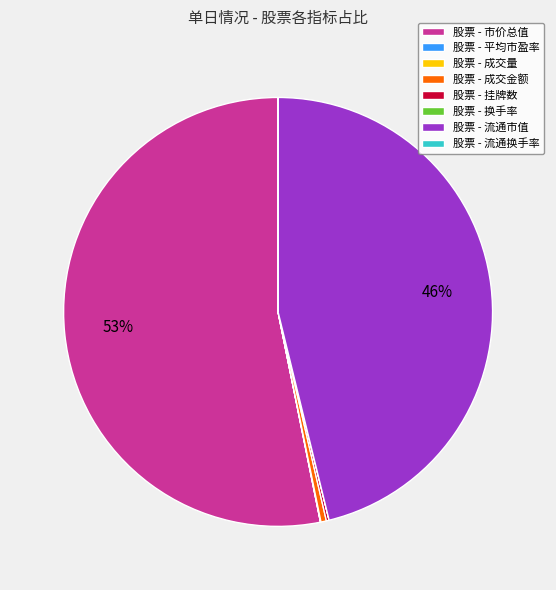

Is it true that 股票 - 流通市值 is 35% of the pie?

False